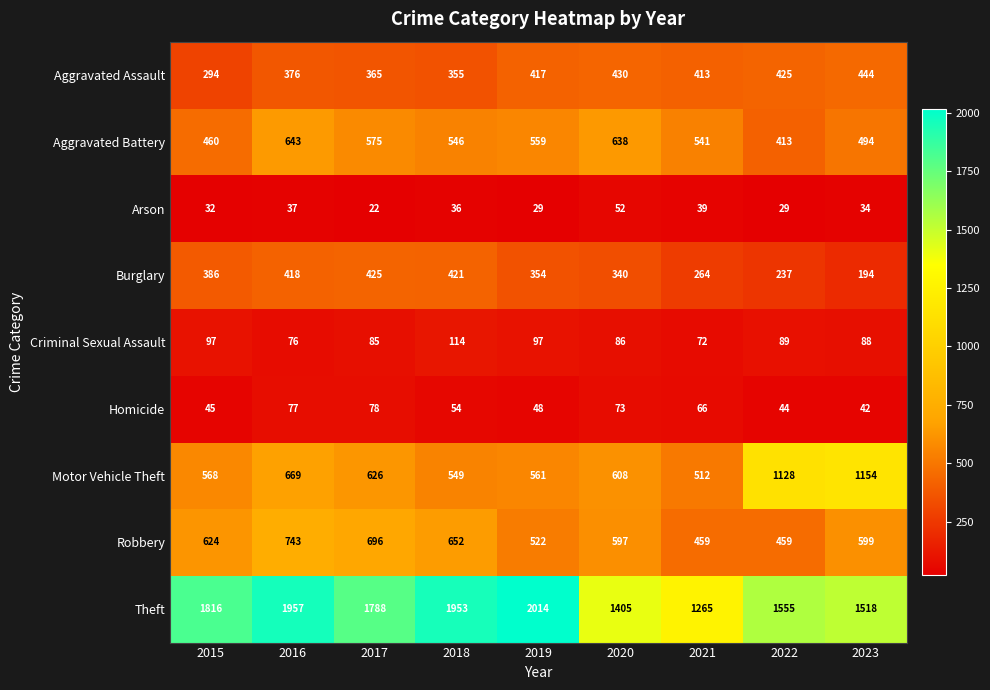

What is the sum of all Criminal Sexual Assault values?

804